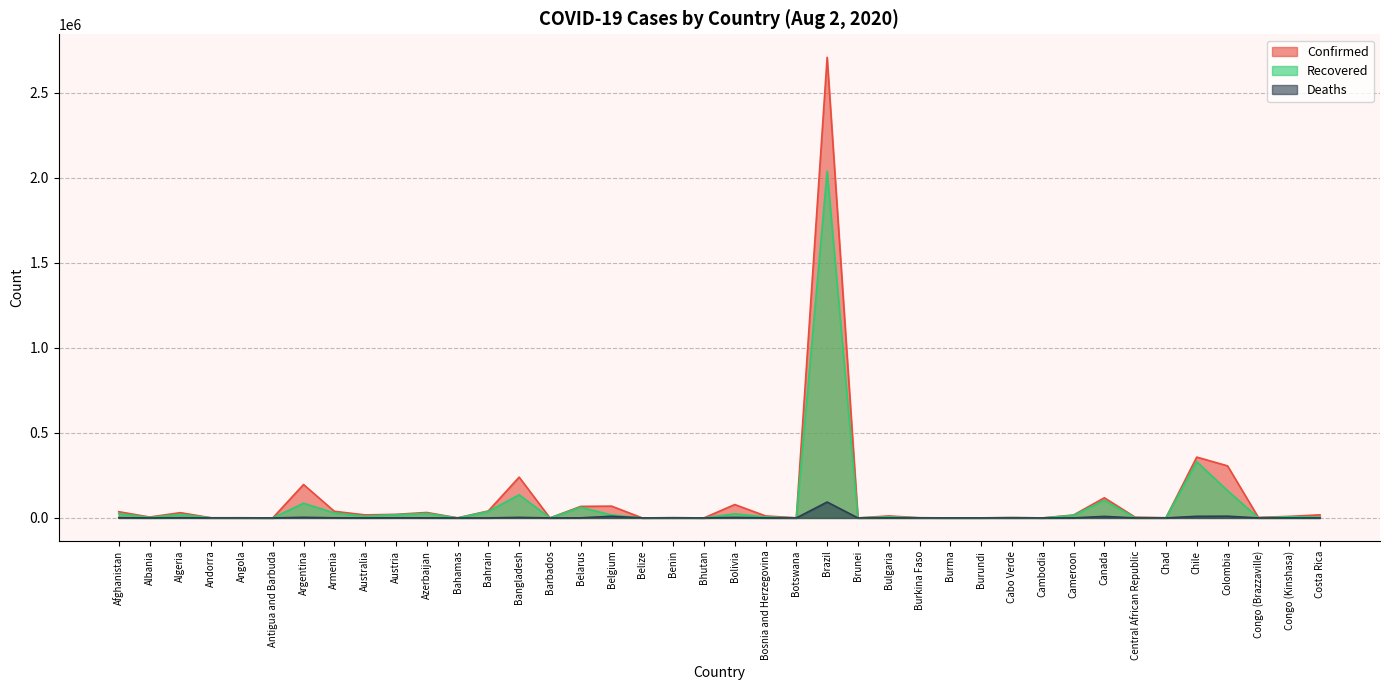

Where is the first local minimum for Deaths?

Albania